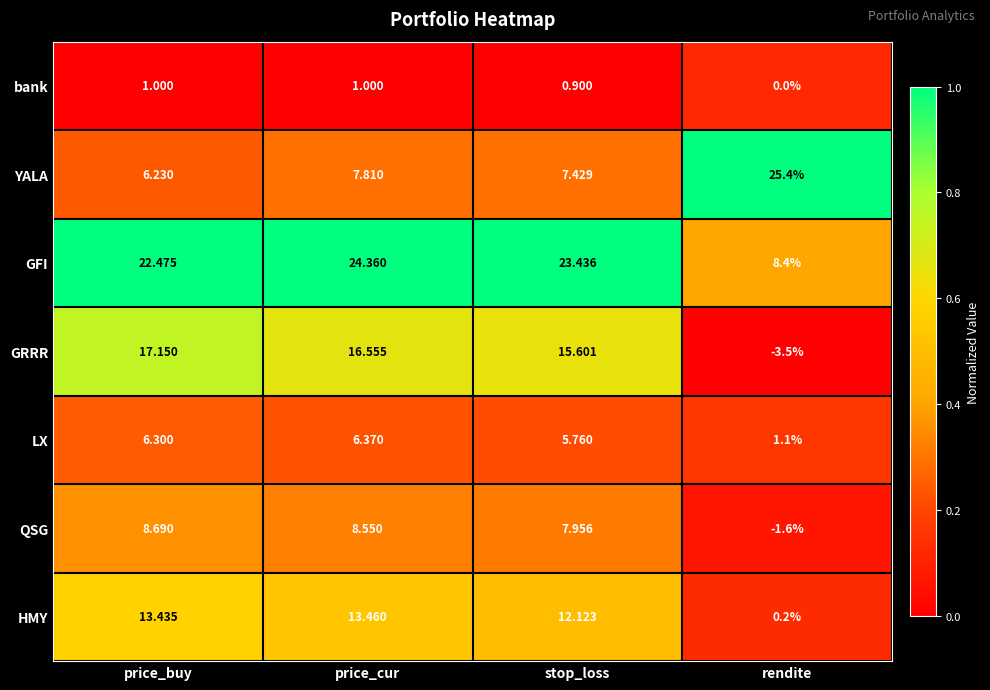

Where is HMY nearest to the value 6?

rendite